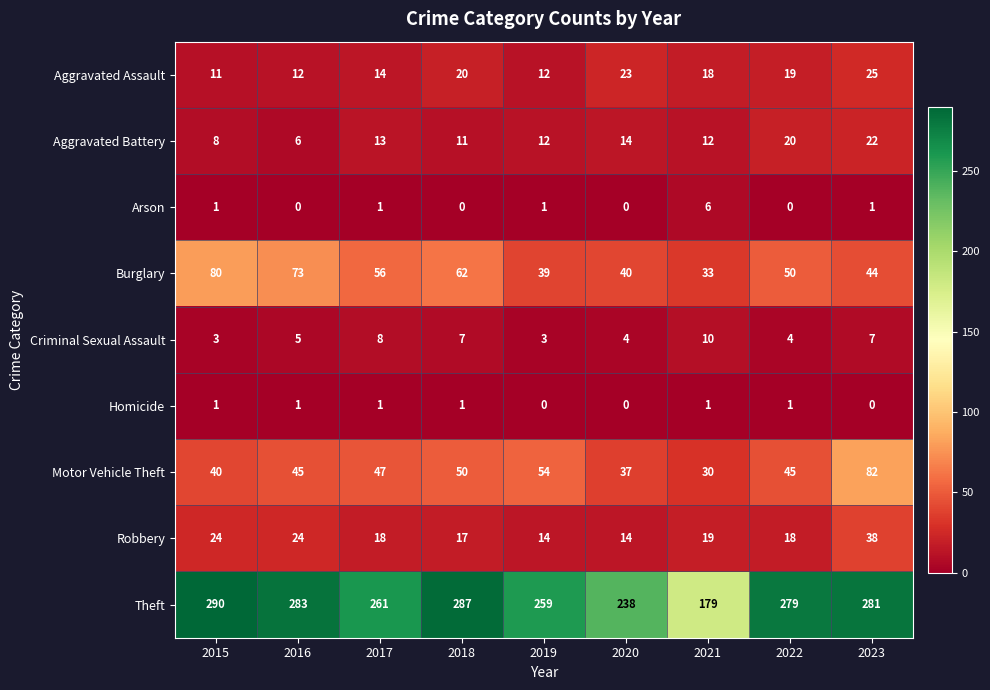

What is the sum of the Criminal Sexual Assault values at 2015 and 2023?

10